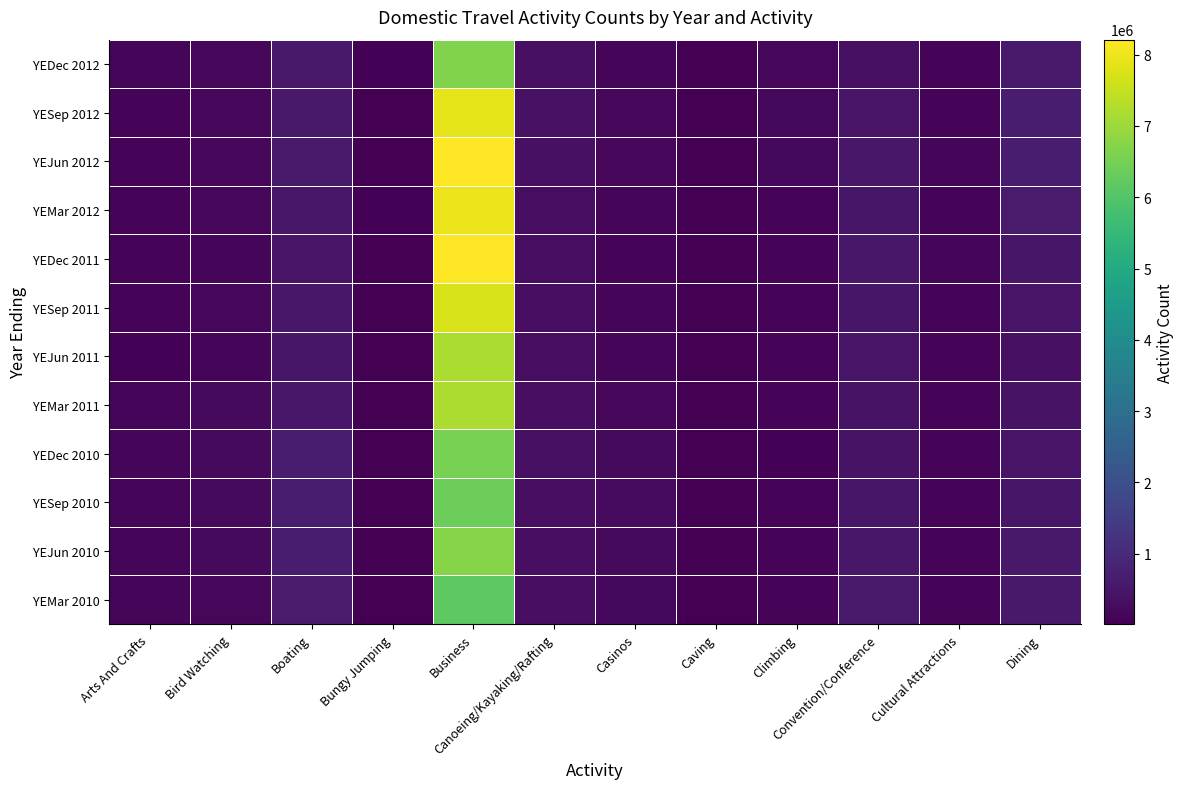

Which label corresponds to the largest value in the chart?

Business